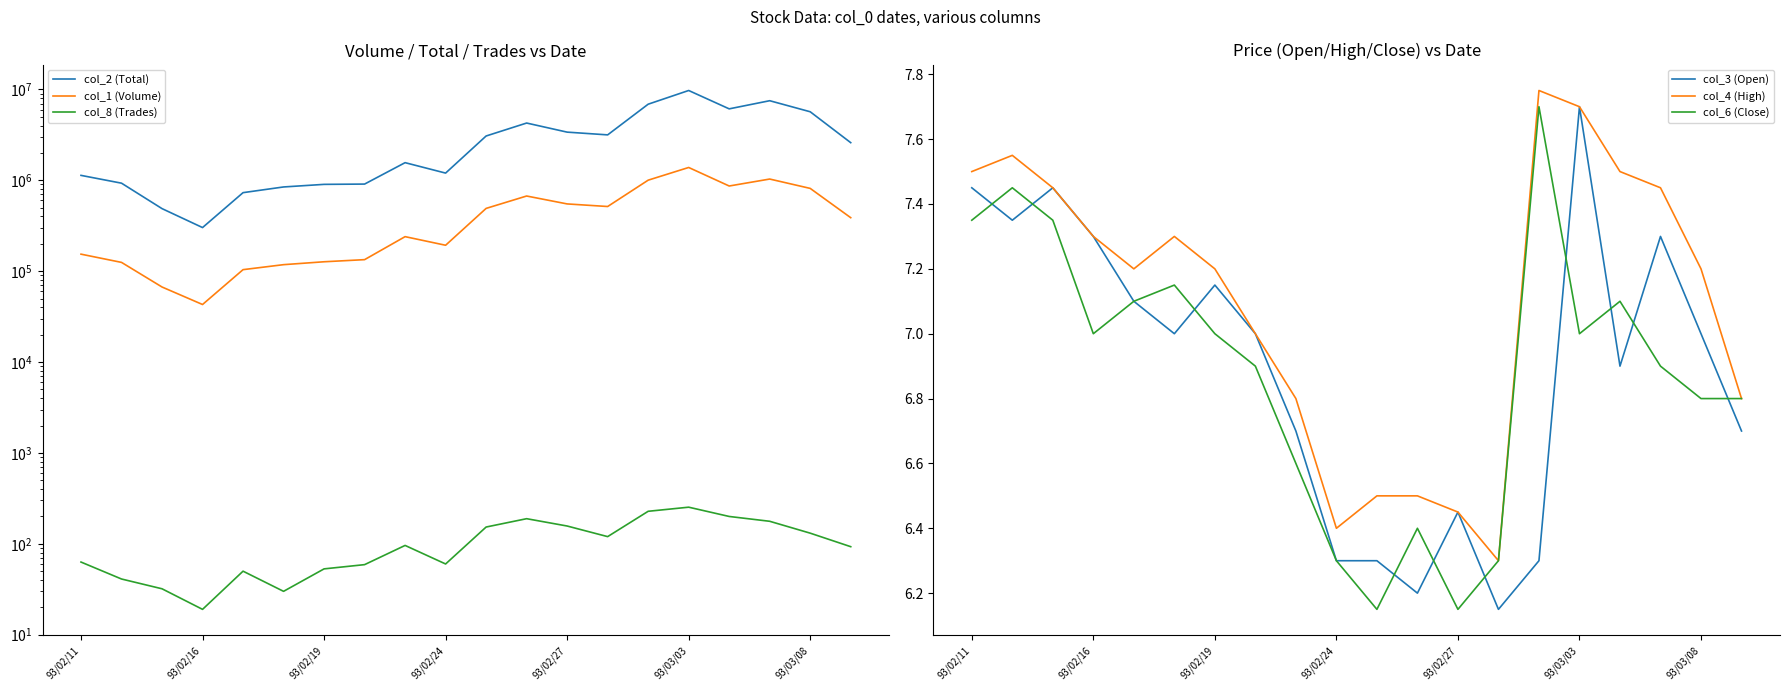

Which series has the largest total across all categories?

col_2 (Total)